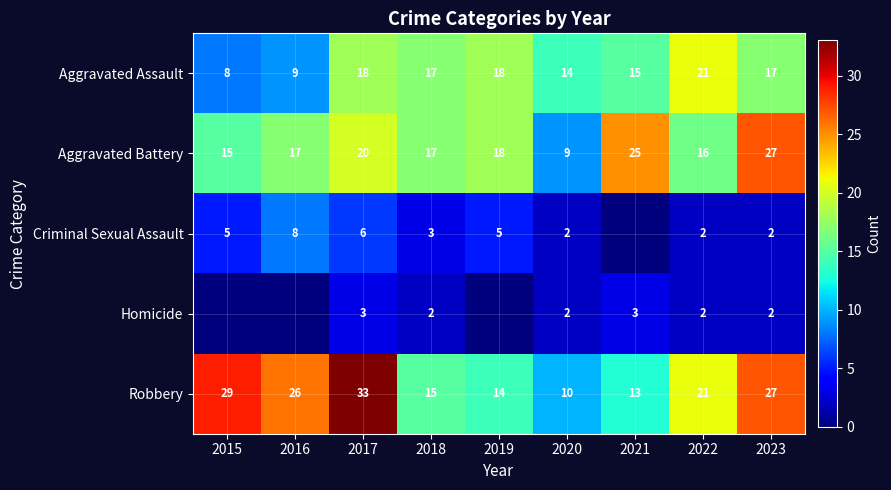

What is the sum of the Homicide values at 2022 and 2021?

5